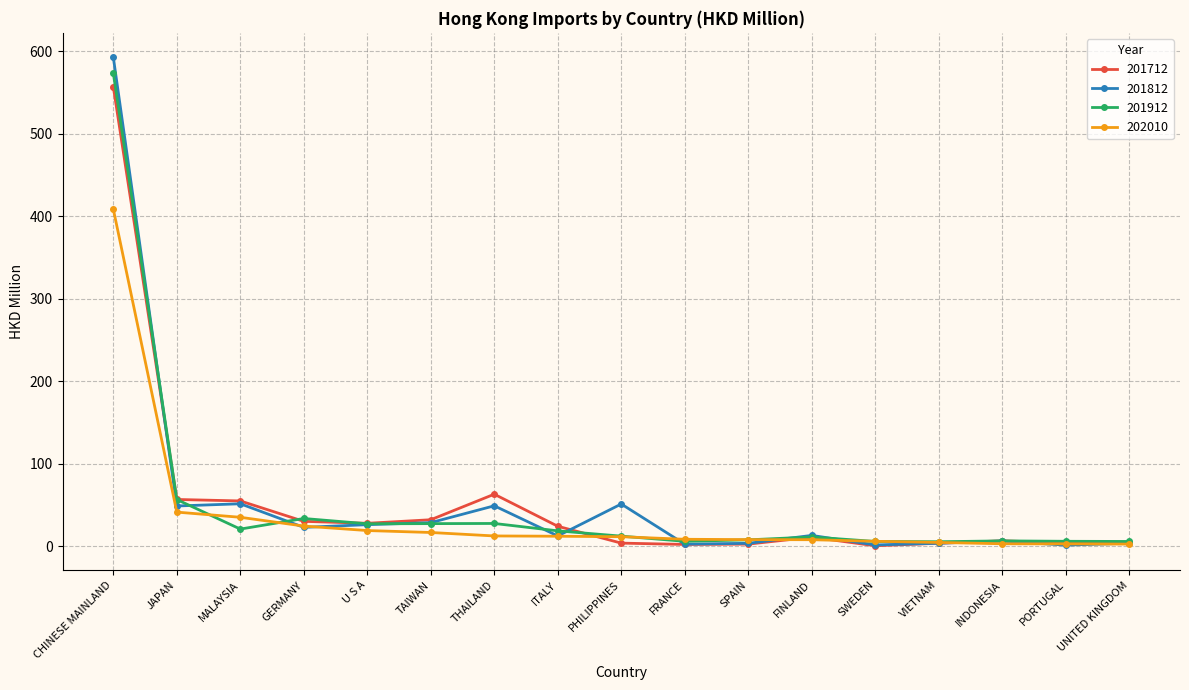

How many lines are shown in the chart?

4